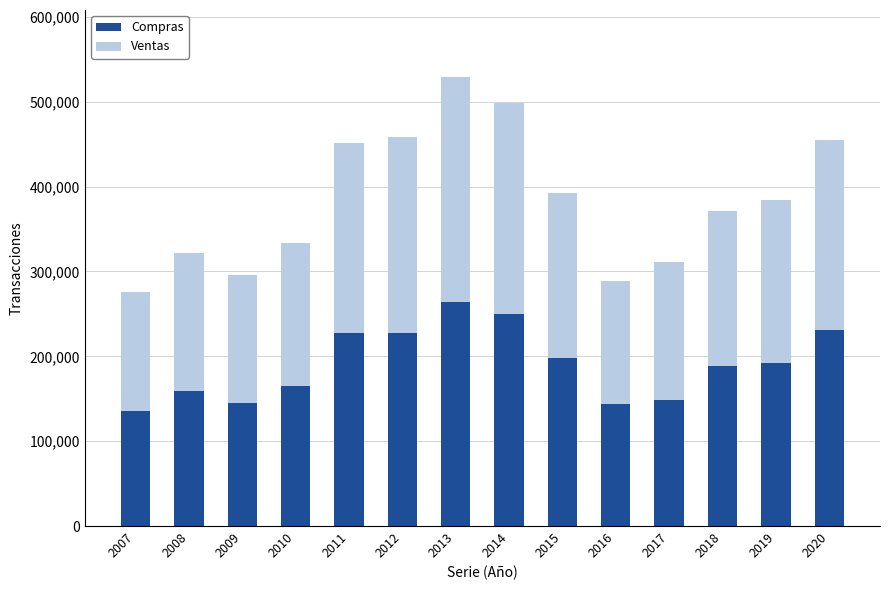

What is the difference between the second highest and minimum values in the Compras series?

114824